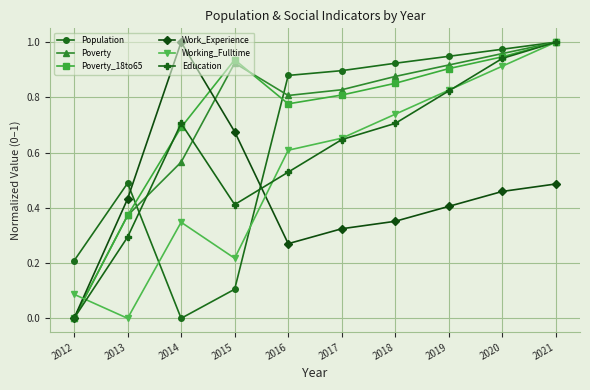

At which category does Poverty reach its first local peak?

2015